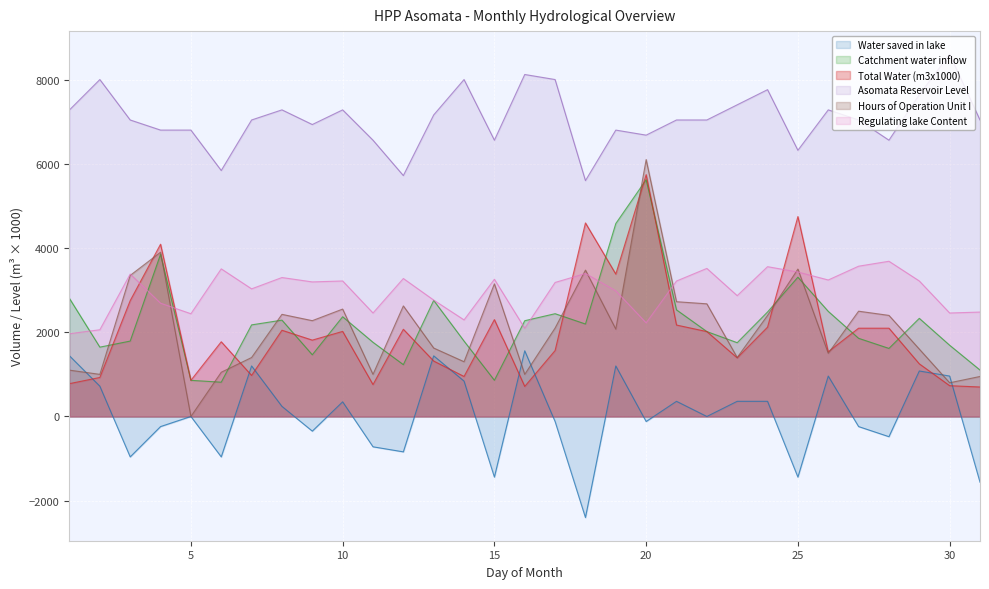

How many interior local peaks does the Total Water (m3x1000) series have?

9